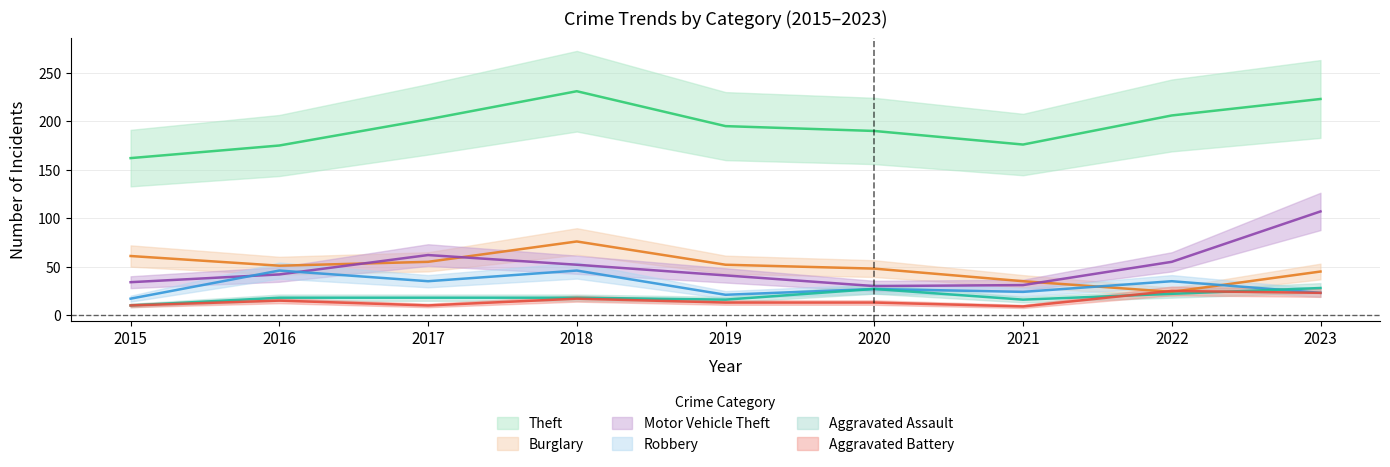

At which label does Aggravated Battery reach its peak?

2022